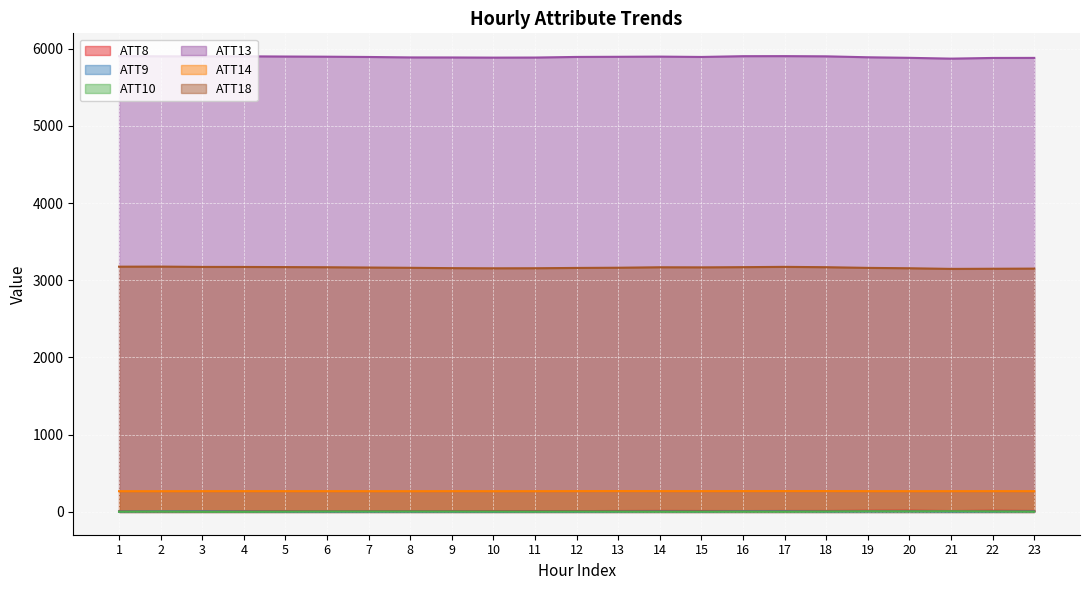

Reading right to left, what are all the values shown in this chart?

ATT8: 23=12.4	22=14.2	21=11.8	20=14.9	19=14.0	18=12.2	17=12.3	16=11.6	15=12.1	14=12.7	13=12.0	12=11.1	11=10.8	10=10.5	9=10.2	8=10.5	7=10.5	6=9.0	5=9.7	4=7.8	3=5.4	2=5.3	1=7.7
ATT9: 23=5.9	22=3.5	21=3.5	20=5.4	19=4.8	18=3.8	17=6.7	16=6.5	15=3.4	14=5.2	13=3.4	12=2.3	11=2.7	10=1.7	9=2.9	8=2.8	7=2.7	6=2.7	5=2.7	4=4.3	3=6.5	2=6.2	1=4.3
ATT10: 23=3.7	22=6.2	21=8.6	20=7.2	19=8.0	18=5.3	17=2.9	16=3.8	15=3.3	14=2.9	13=4.0	12=4.6	11=3.7	10=4.6	9=5.1	8=5.7	7=5.8	6=5.9	5=4.1	4=2.1	3=1.6	2=4.4	1=3.3
ATT13: 23=5879.2	22=5878.6	21=5869.7	20=5880.2	19=5887.3	18=5899.6	17=5902.2	16=5901.4	15=5891.4	14=5896.0	13=5893.7	12=5891.8	11=5883.8	10=5882.9	9=5884.8	8=5885.5	7=5891.2	6=5894.9	5=5897.0	4=5899.7	3=5899.3	2=5899.8	1=5902.2
ATT14: 23=269.1	22=269.3	21=268.9	20=268.8	19=269.1	18=270.0	17=270.0	16=269.8	15=269.4	14=269.6	13=270.1	12=269.5	11=268.8	10=268.7	9=269.1	8=268.5	7=268.7	6=268.9	5=269.0	4=269.2	3=268.9	2=268.5	1=268.5
ATT18: 23=3150.7	22=3148.9	21=3147.1	20=3155.3	19=3160.1	18=3169.0	17=3173.4	16=3169.6	15=3167.0	14=3168.1	13=3162.1	12=3159.5	11=3155.6	10=3154.7	9=3156.8	8=3161.1	7=3164.8	6=3168.5	5=3170.4	4=3172.2	3=3172.7	2=3176.8	1=3175.8